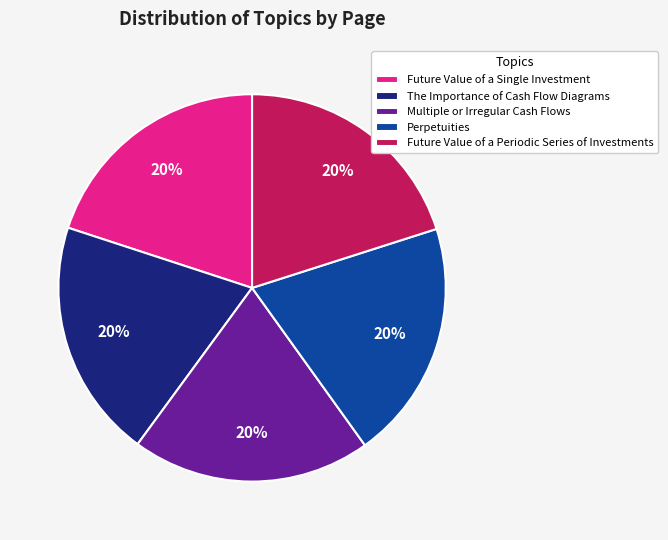

Does Multiple or Irregular Cash Flows account for over 50% of the chart?

No